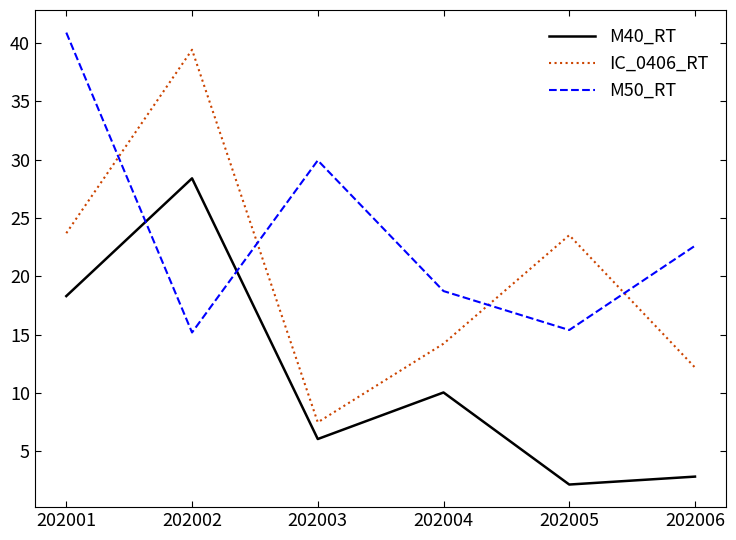

At which label does M50_RT first exceed 22?

202001